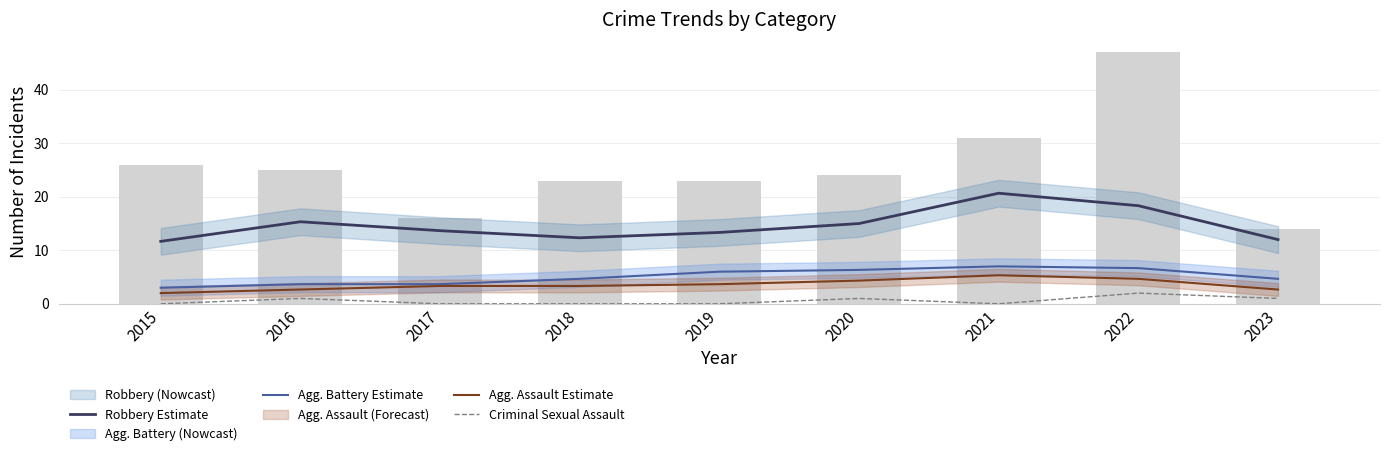

The Agg. Battery Estimate series shows 2.0 at 2020. True or false?

False